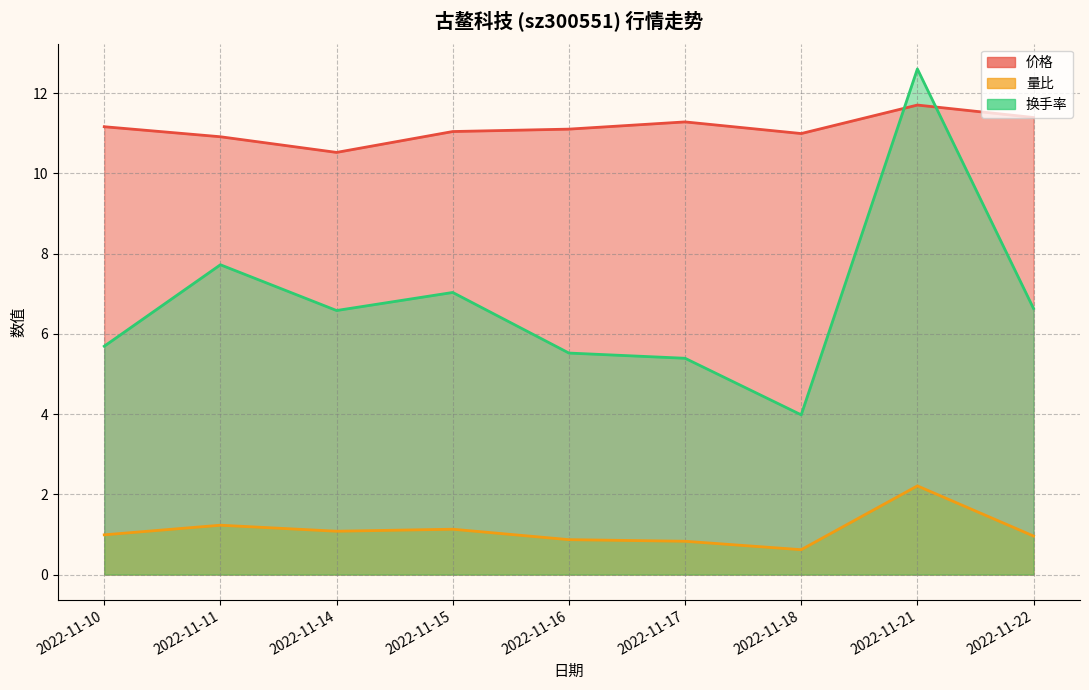

Which series has the widest spread of values?

换手率